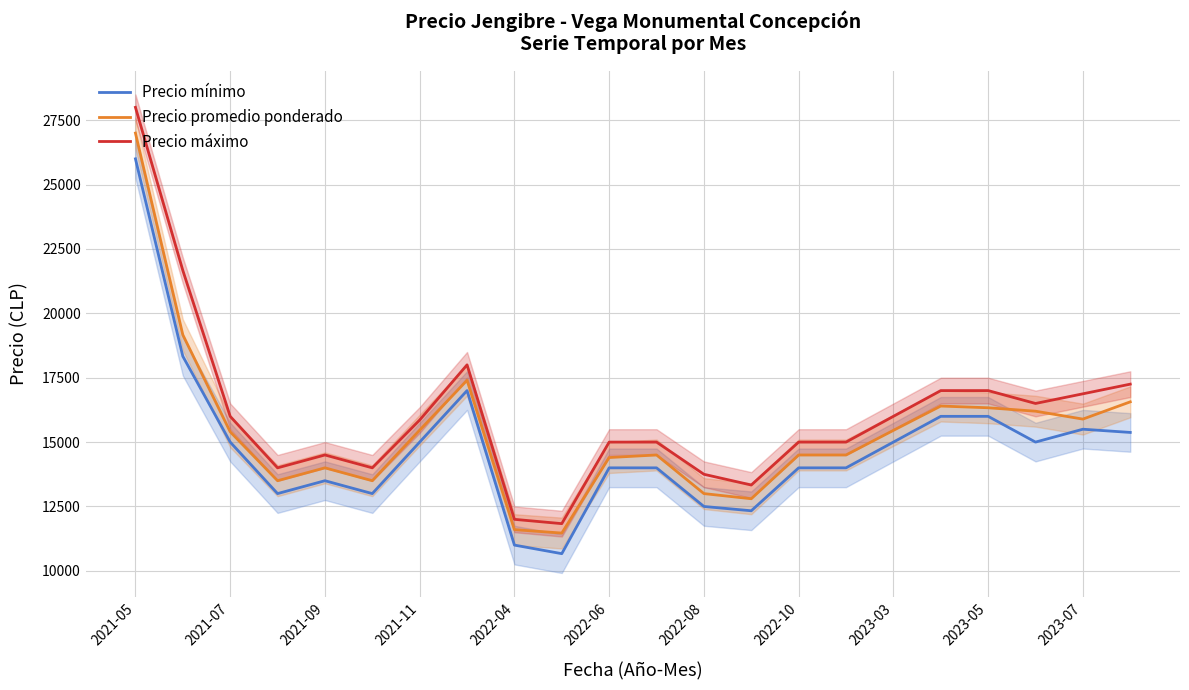

Where does the Precio promedio ponderado series first go above 15400?

2021-05